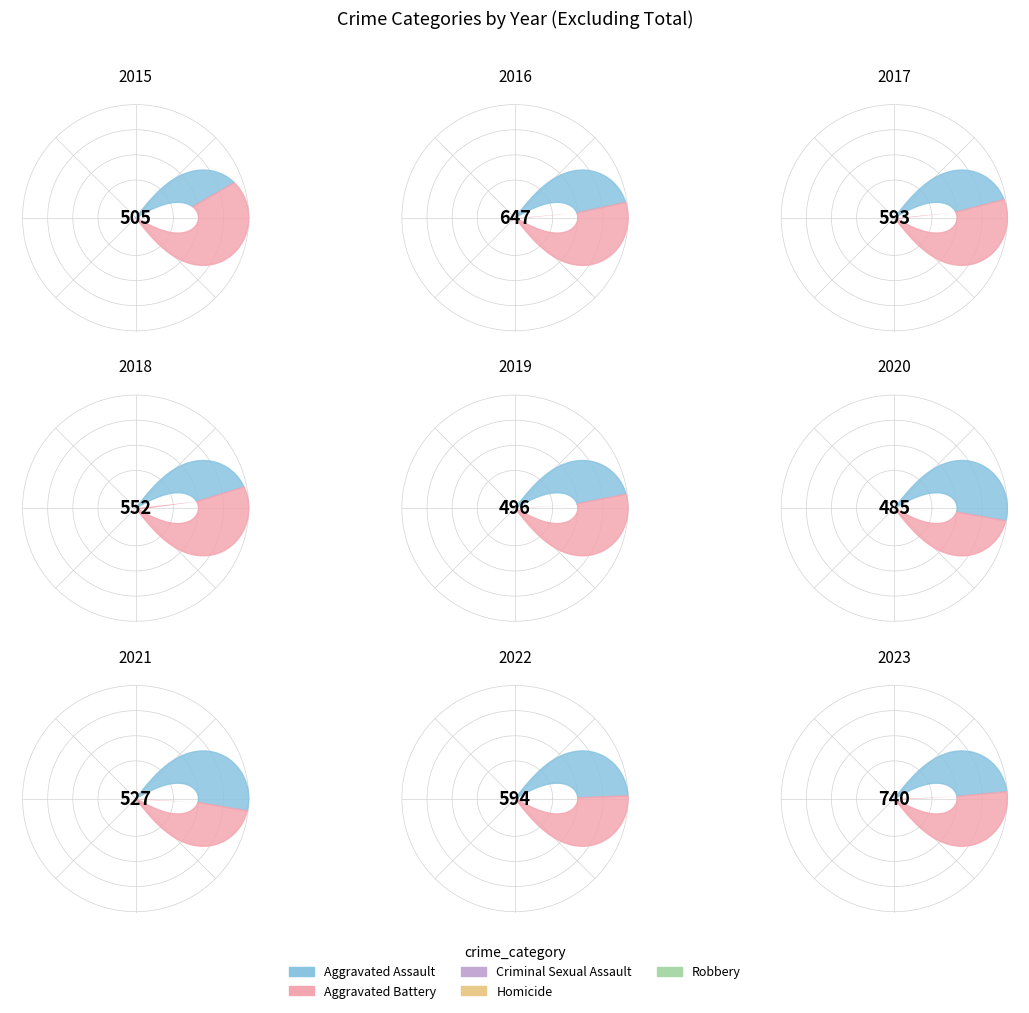

What percentage is the Criminal Sexual Assault slice, to the nearest percent?

6%